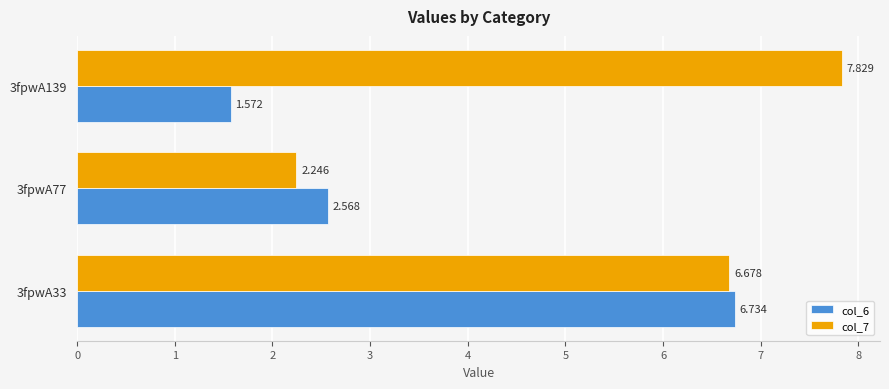

How many values in the col_7 series exceed 6?

2